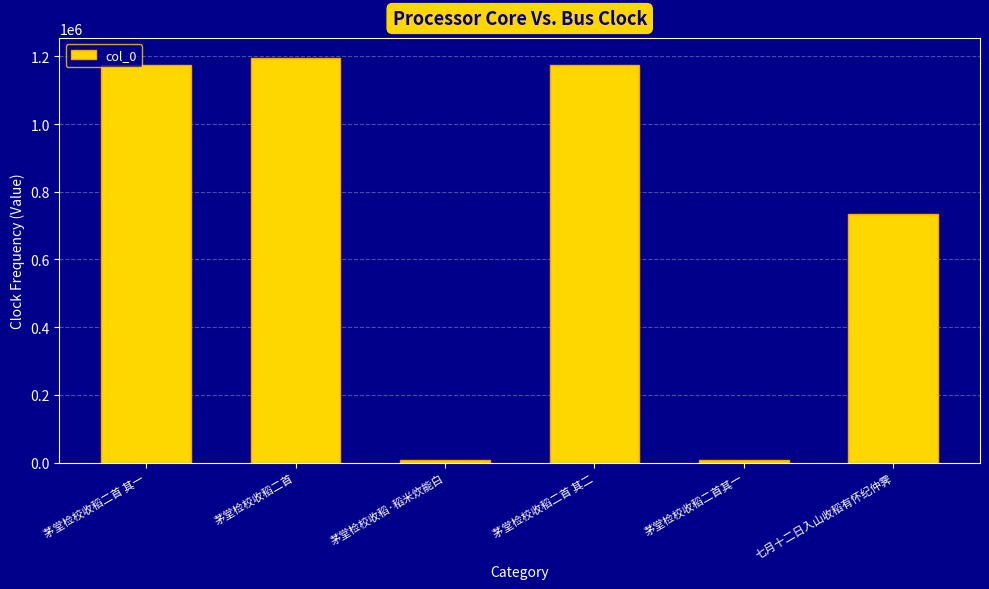

What is the difference between the values at 茅堂检校收稻二首 and 茅堂检校收稻二首其一?

1186126